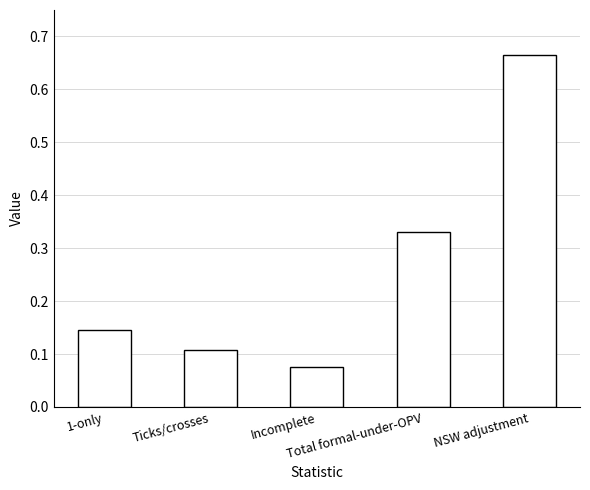

At which label is the value closest to 0?

Incomplete